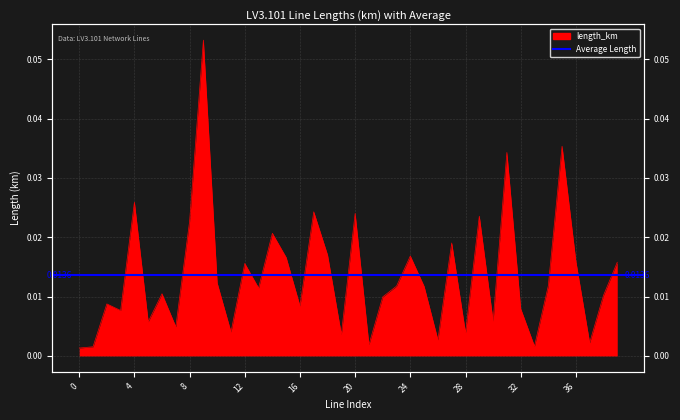

Reading right to left, list all the values displayed in this chart.

0.0	0.0	0.0	0.0	0.0	0.0	0.0	0.0	0.0	0.0	0.0	0.0	0.0	0.0	0.0	0.0	0.0	0.0	0.0	0.0	0.0	0.0	0.0	0.0	0.0	0.0	0.0	0.0	0.0	0.0	0.1	0.0	0.0	0.0	0.0	0.0	0.0	0.0	0.0	0.0